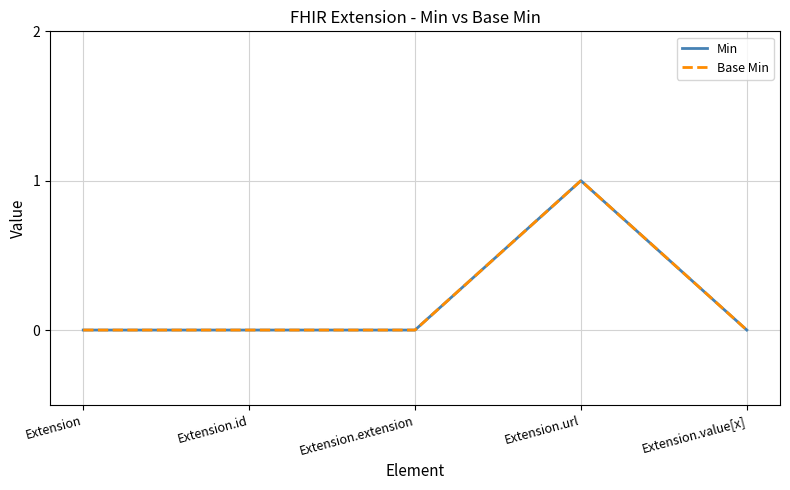

True or false: Base Min and Min cross at least once.

False